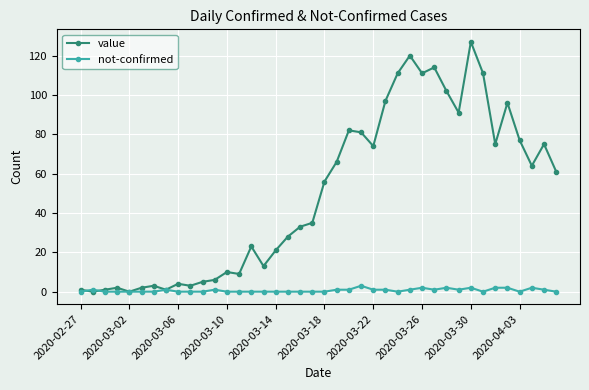

True or false: not-confirmed has more than 0 interior local peaks.

True